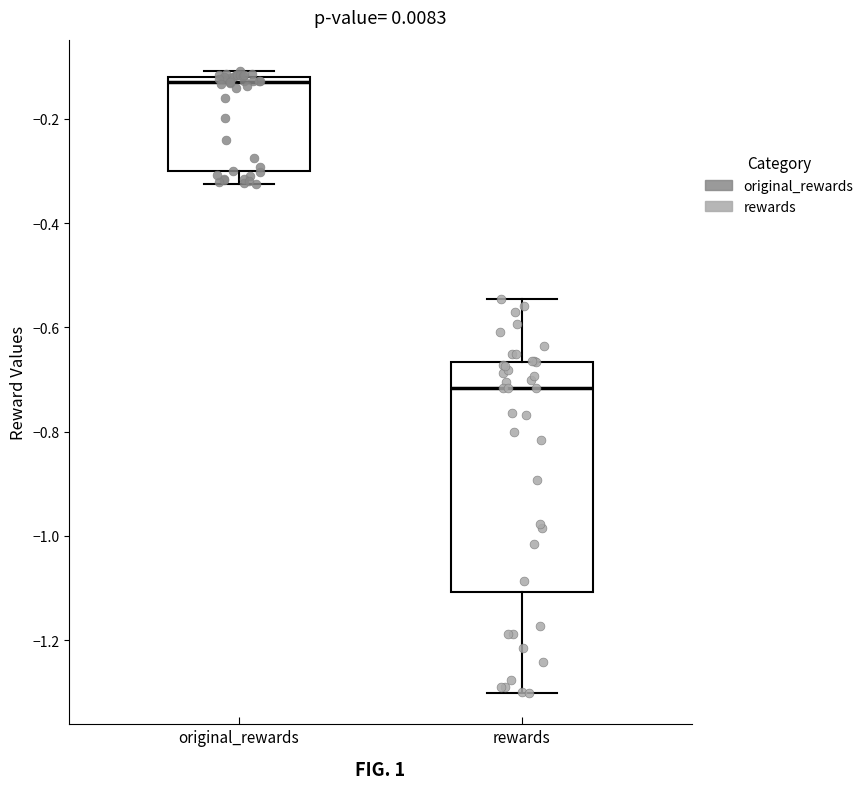

Where does the upper whisker of the box for rewards end on the y-axis? The values are not printed on the chart, so give them approximately, as read against the axis.

-0.54